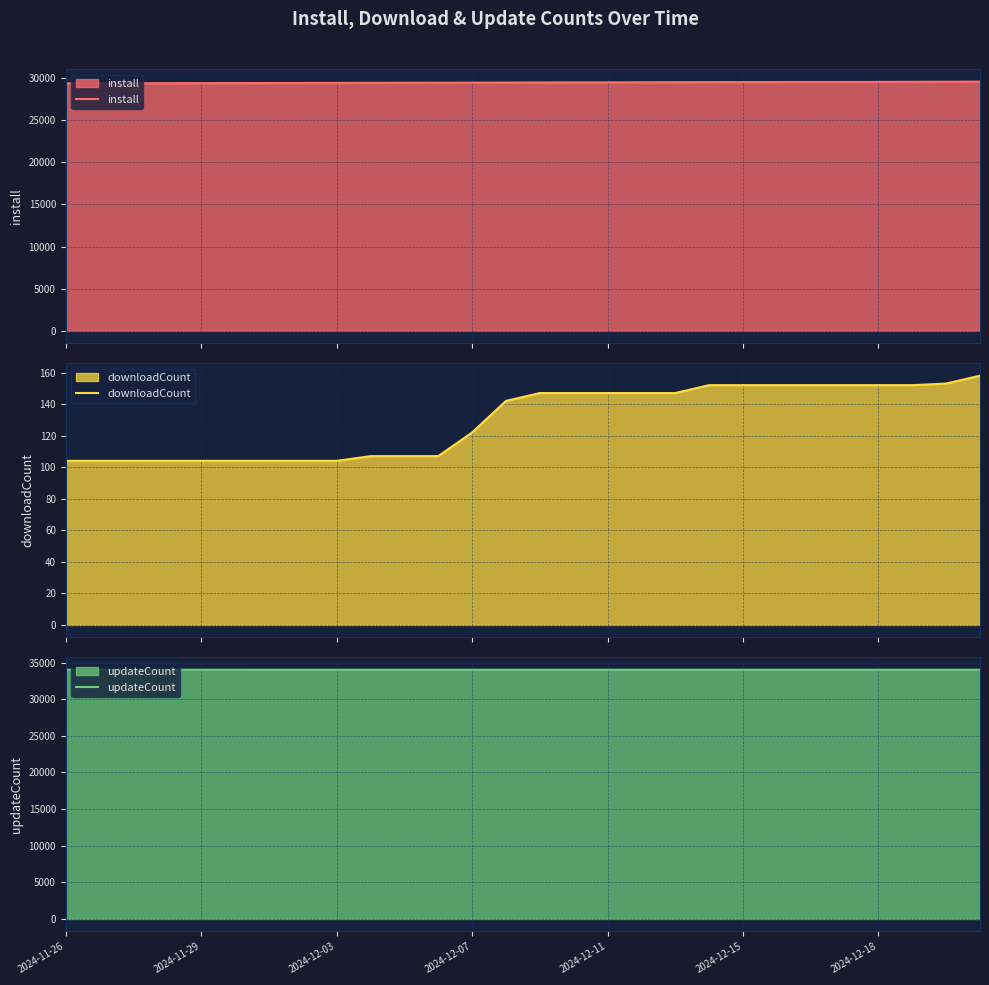

True or false: downloadCount and install intersect in this chart.

False